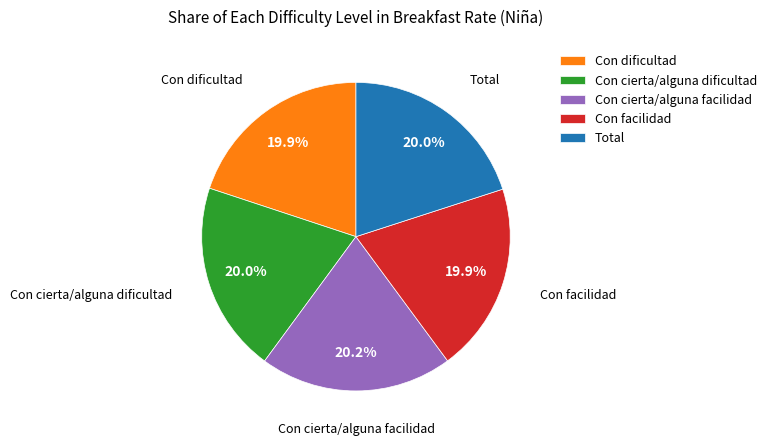

Does Con dificultad account for over 50% of the chart?

No